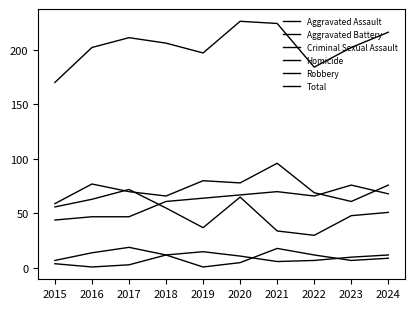

Is this an area chart (filled region under the line)?

No